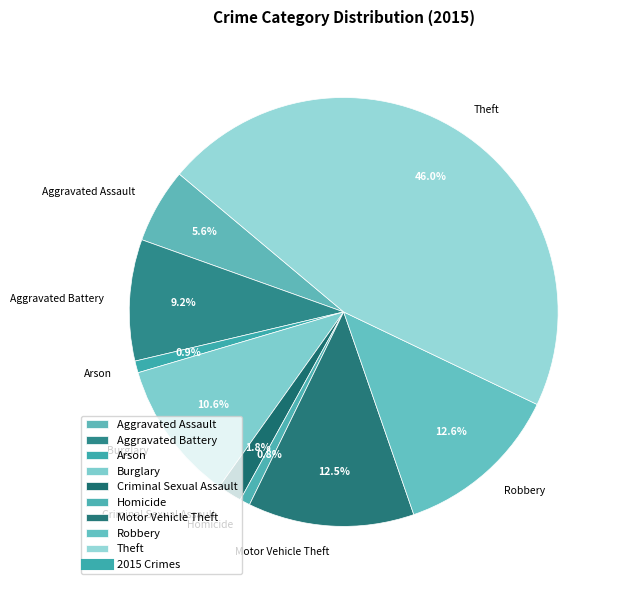

Which has a higher value, Criminal Sexual Assault or Aggravated Battery?

Aggravated Battery